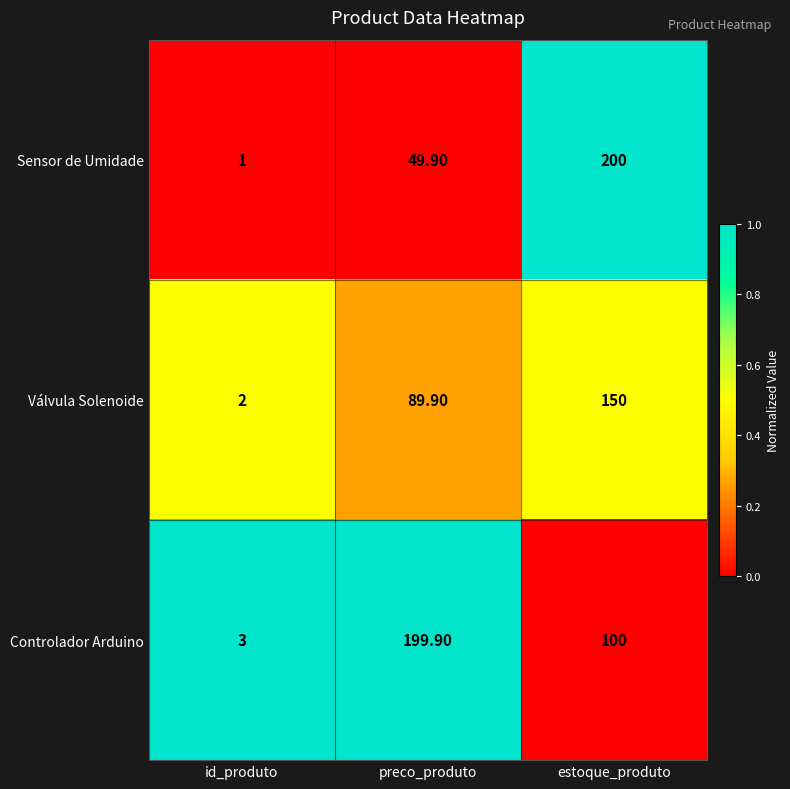

What is the sum of all Válvula Solenoide values?

241.9